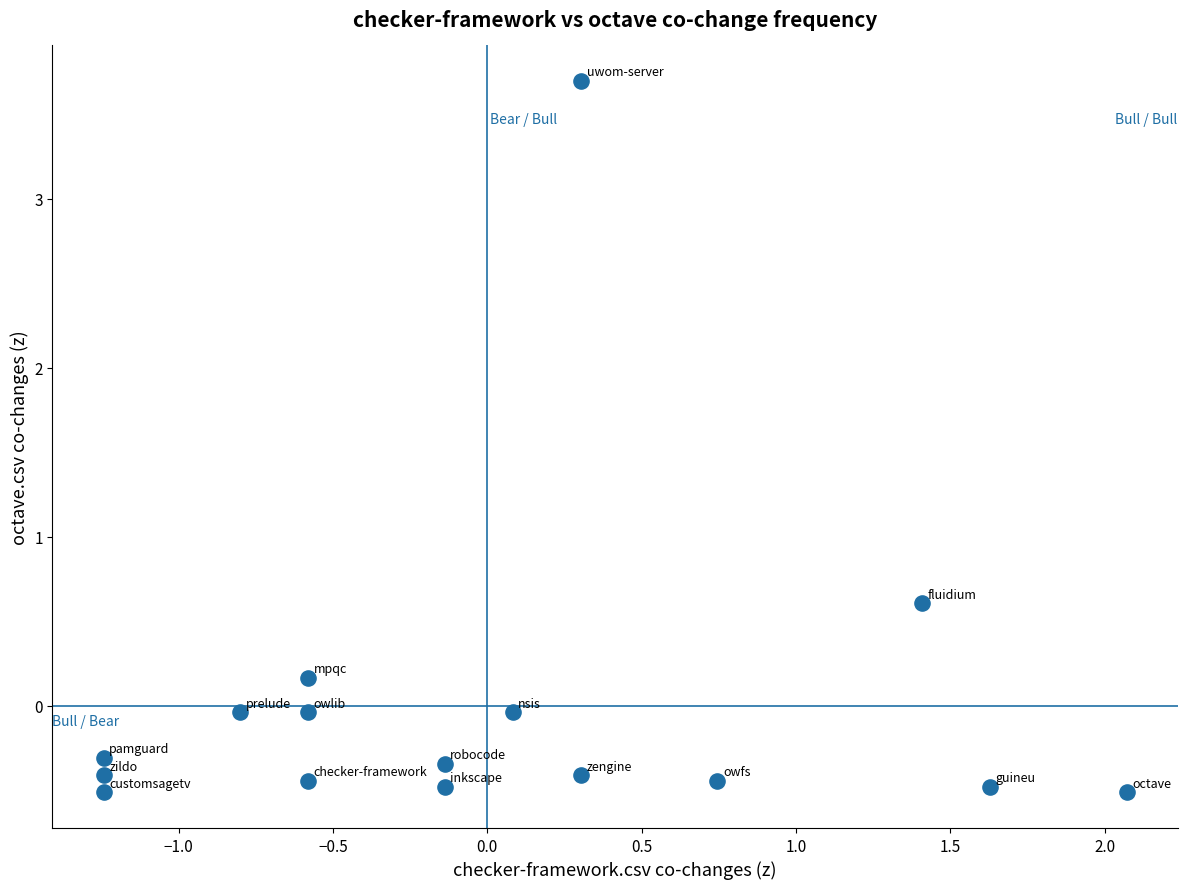

What Y value in the scatter plot is closest to 1?

0.6